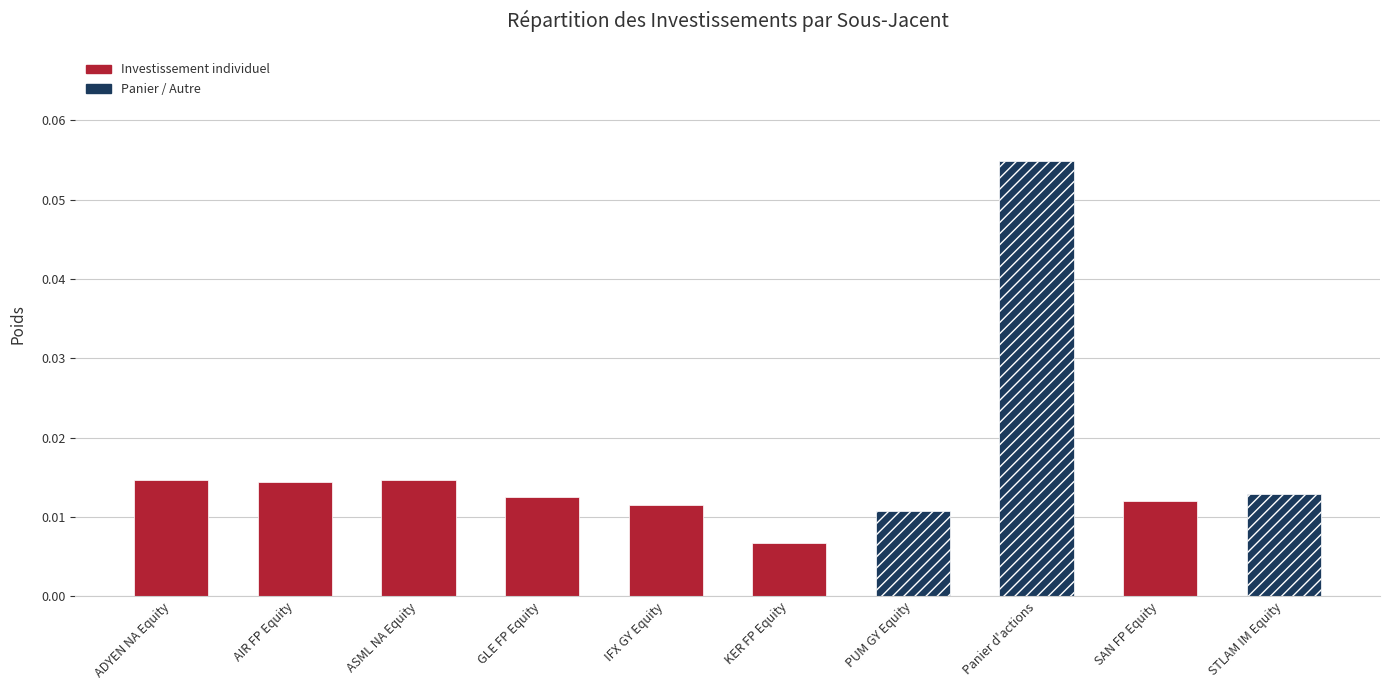

What is the sum of all values?

0.2